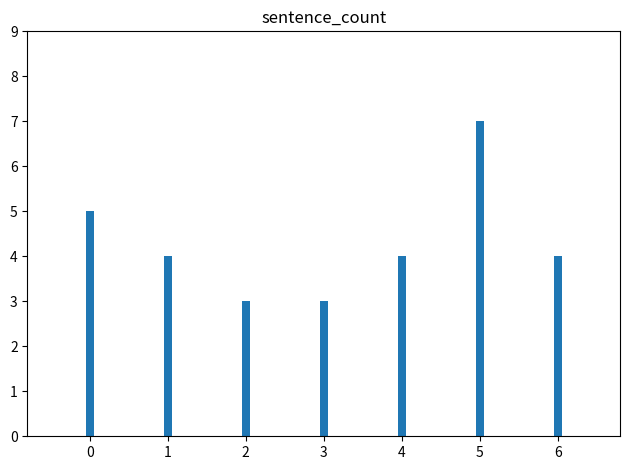

What is the value of the 6th bar from the left?

7